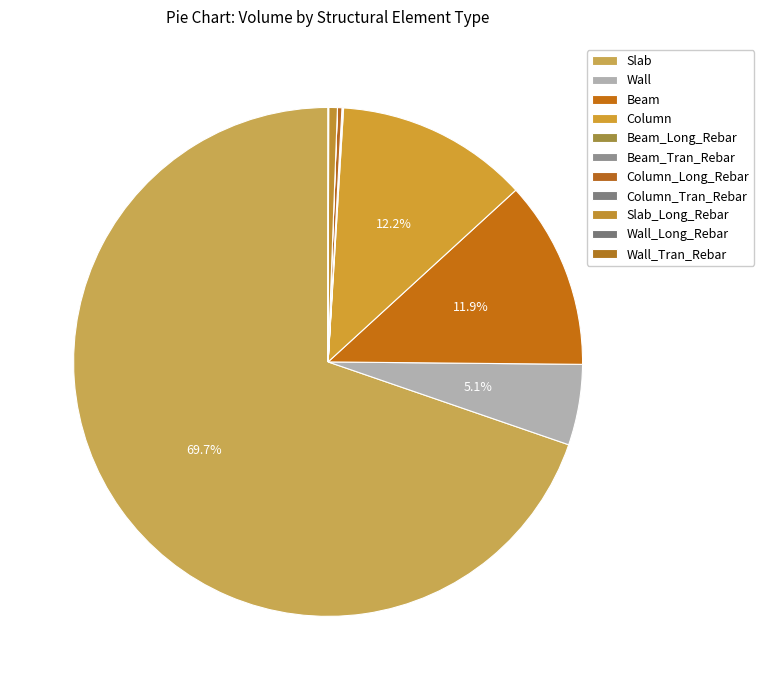

Approximately how many times larger is the value at Slab compared to Wall_Long_Rebar?

3754.7